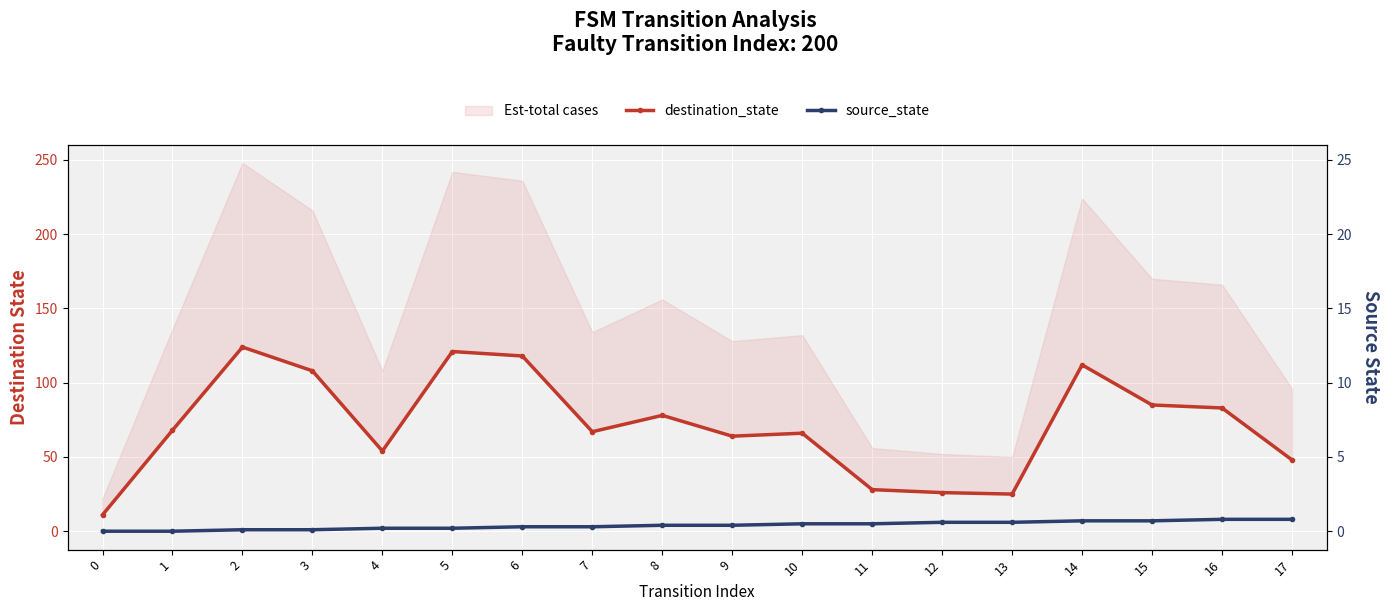

What is the sum of all destination_state values?

1286